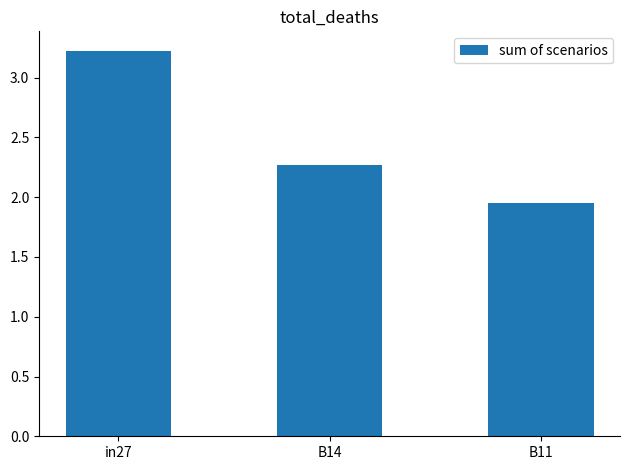

What is the approximate value at B14?

2.3